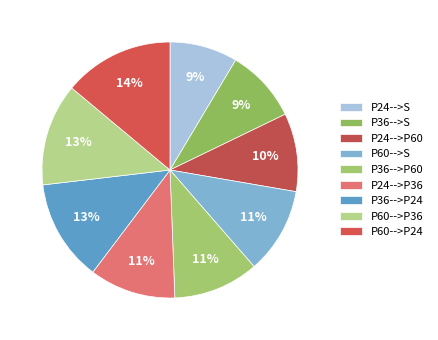

Is there a majority slice in this chart?

No